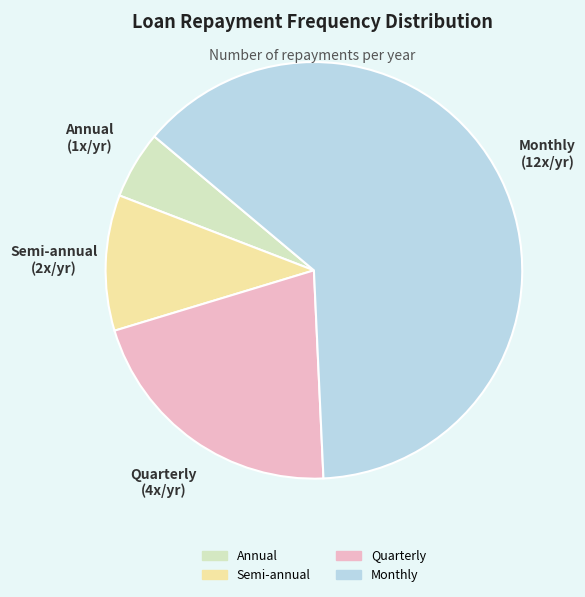

How many slices are in this pie chart?

4